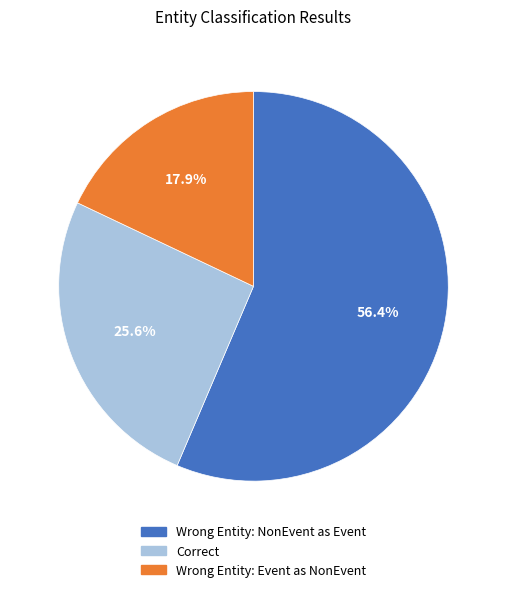

Do Wrong Entity: Event as NonEvent and Correct together represent more than half of the pie?

No